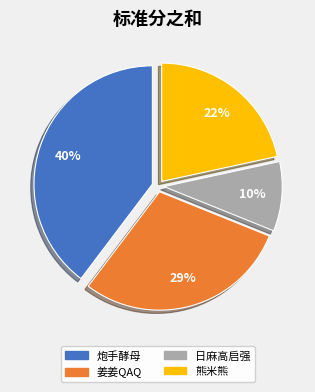

Do 炮手酵母 and 熊米熊 together represent more than half of the pie?

Yes